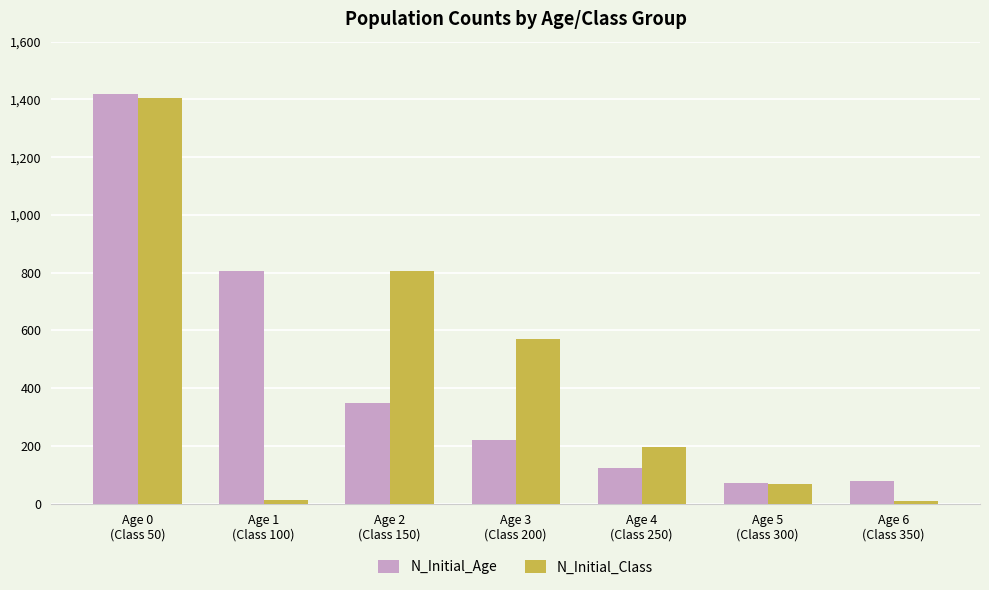

What is the difference between the maximum and second lowest values in the N_Initial_Class series?

1393